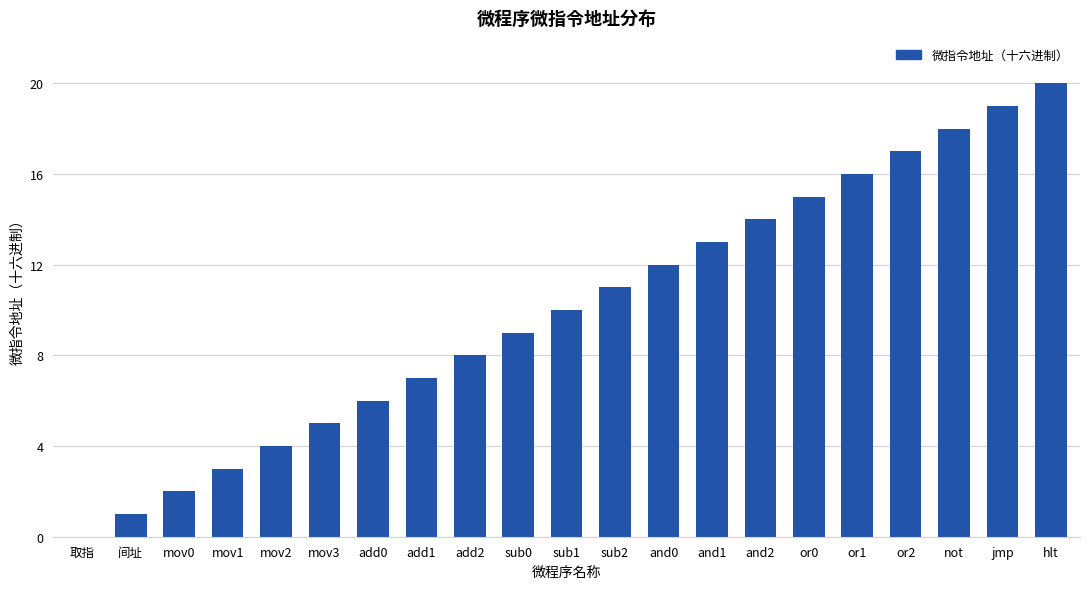

Between sub0 and sub2, which is larger?

sub2